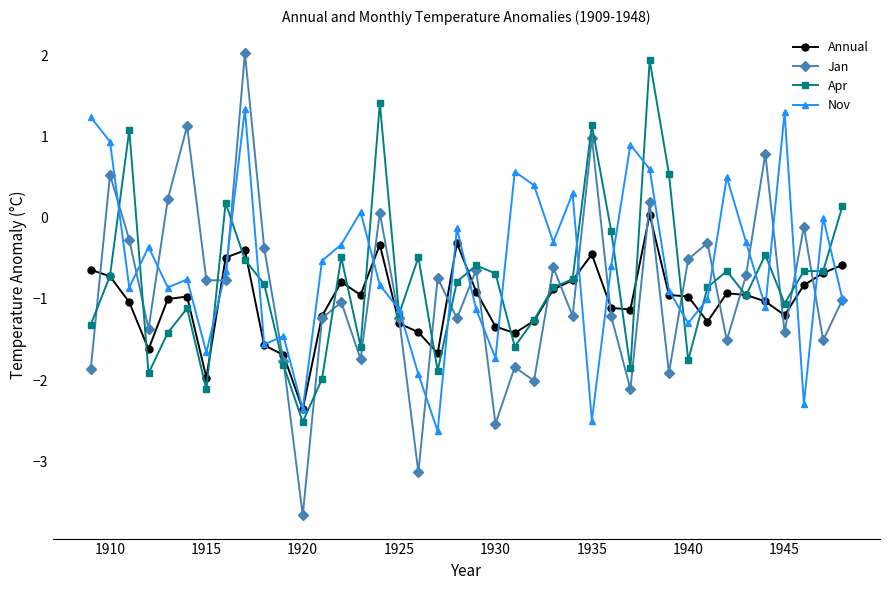

Which series has the largest range (max minus min)?

Jan